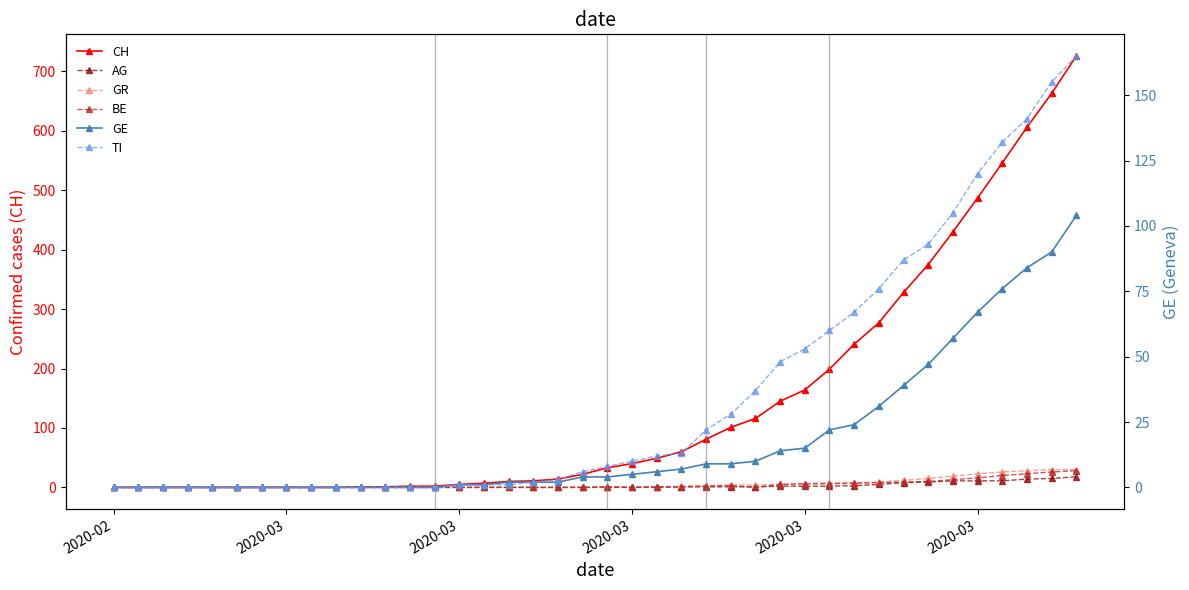

True or false: GR and AG cross at least once.

False